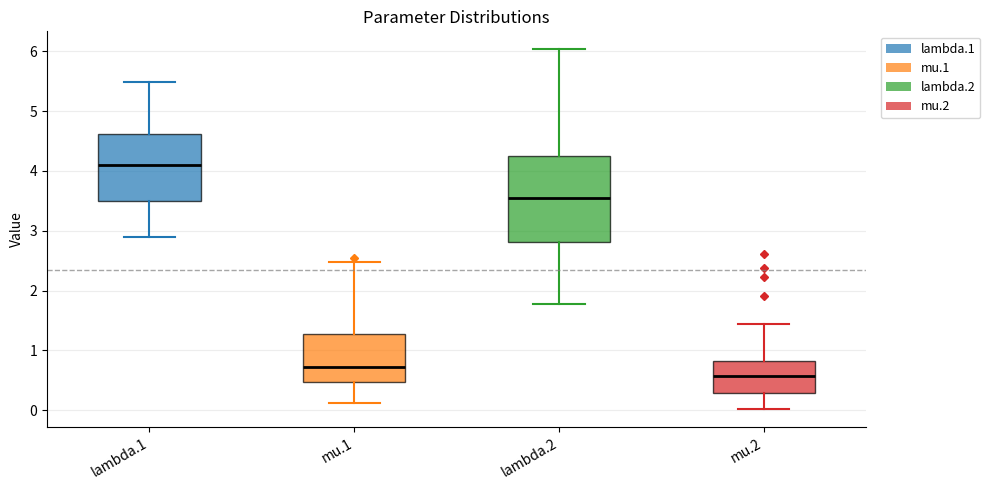

Which box's median line is the highest?

lambda.1